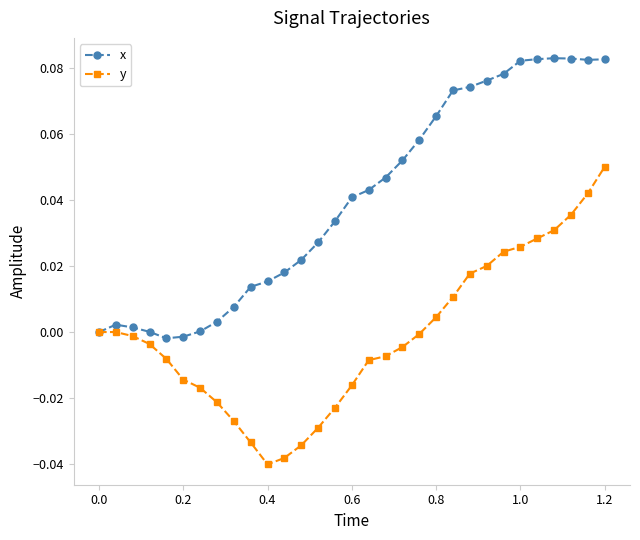

List the series in order of their overall mean, lowest first.

y, x